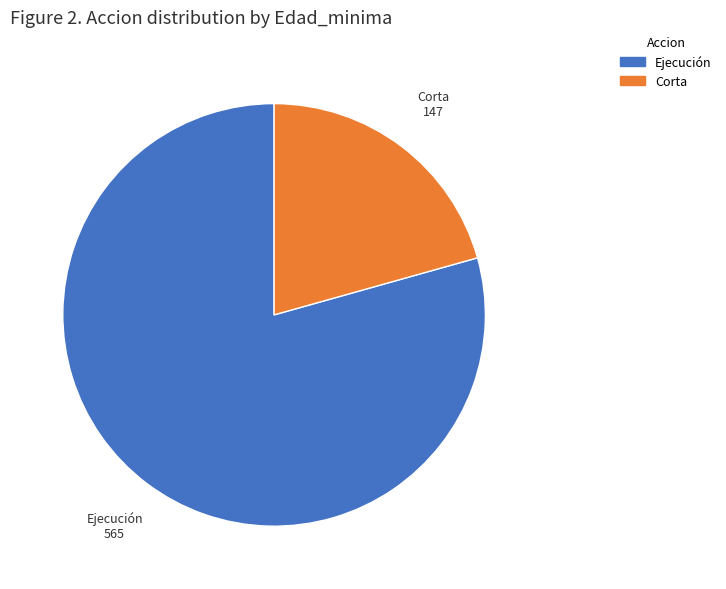

Is there a majority slice in this chart?

Yes